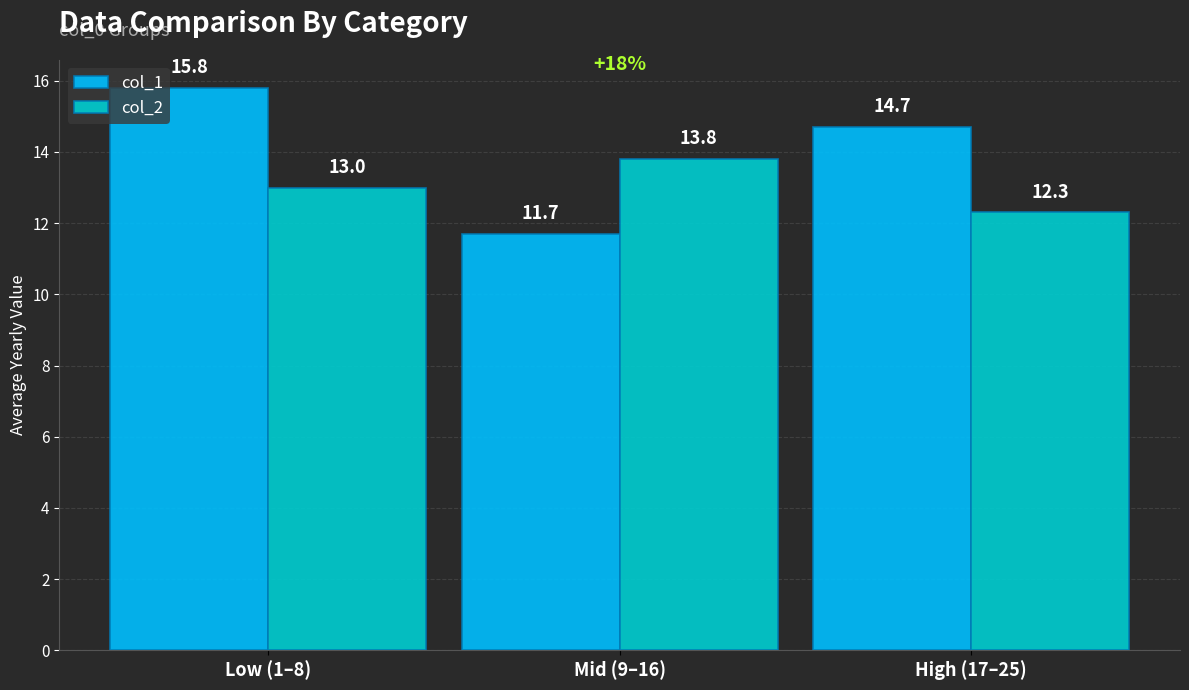

What is the sum of the col_1 values at Mid (9–16) and Low (1–8)?

27.5